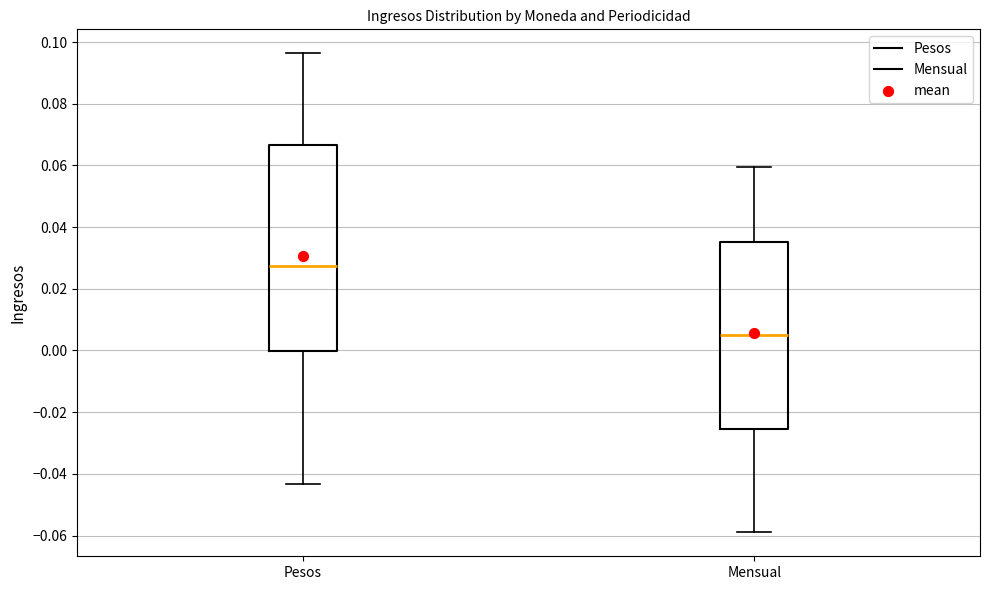

Reading left to right, read every box against the y-axis: the position of its median line, the range the box covers, and the ends of its whiskers. The values are not printed on the chart, so give them approximately, as read against the axis.

Pesos: median 0.028, box 0.000 to 0.066, whiskers -0.044 to 0.096
Mensual: median 0.006, box -0.026 to 0.036, whiskers -0.058 to 0.060